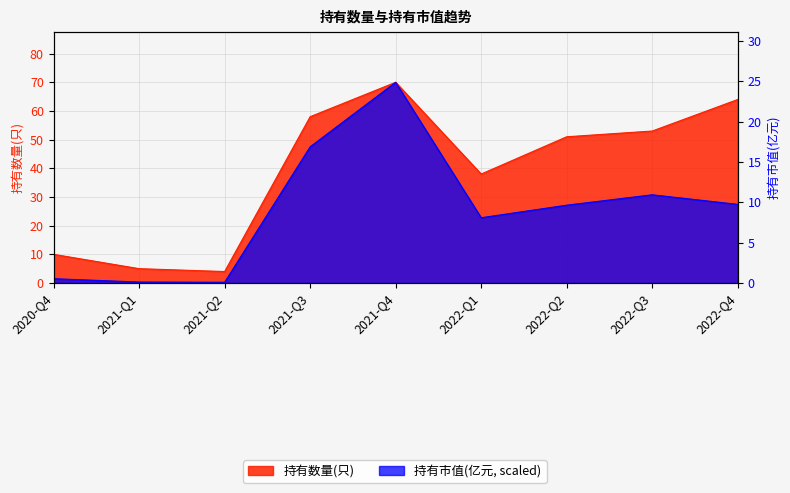

What is the label of the 7th point from the left?

2022-Q2